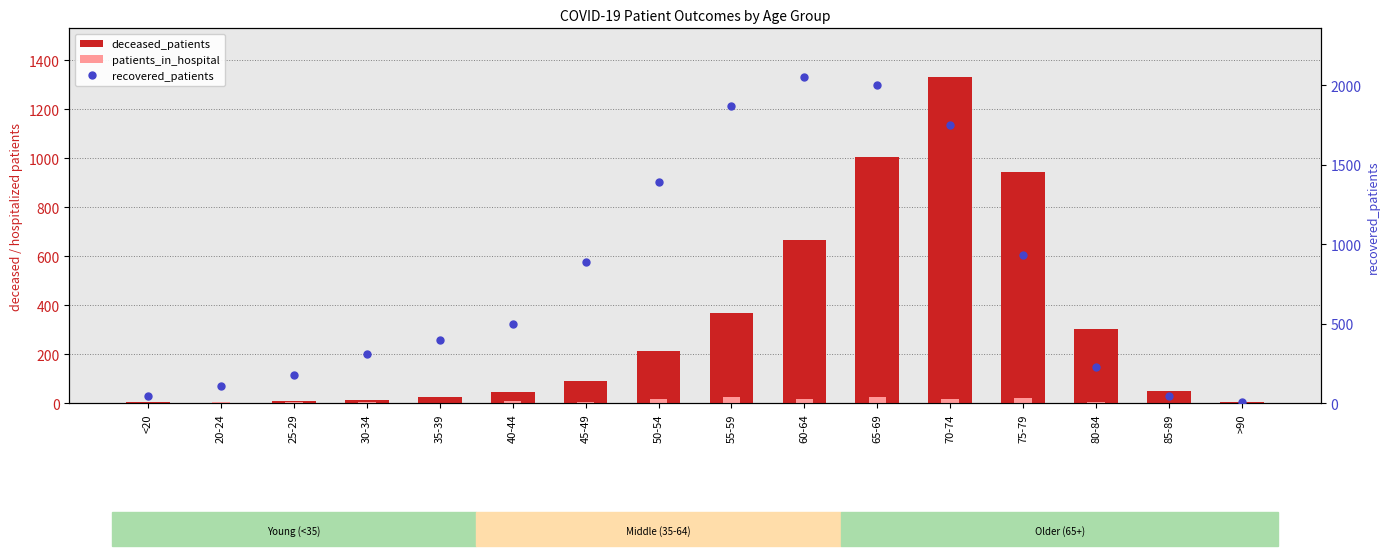

Which label corresponds to the largest value in the chart?

60-64